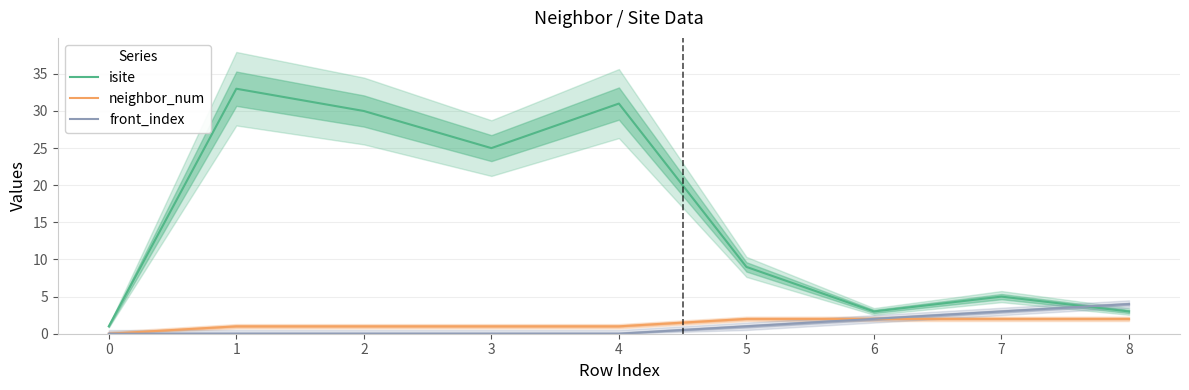

Reading left to right, extract all data points from this chart.

isite: 0=1	1=33	2=30	3=25	4=31	5=9	6=3	7=5	8=3
neighbor_num: 0=0	1=1	2=1	3=1	4=1	5=2	6=2	7=2	8=2
front_index: 0=0	1=0	2=0	3=0	4=0	5=1	6=2	7=3	8=4